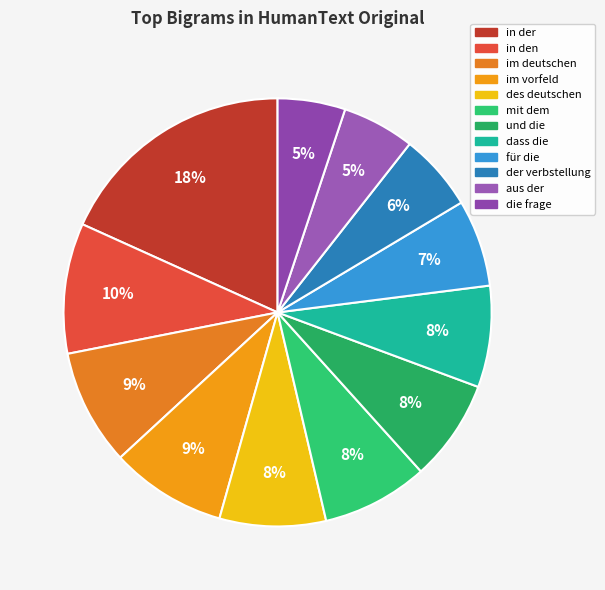

To the nearest percent, what portion does mit dem represent?

8%